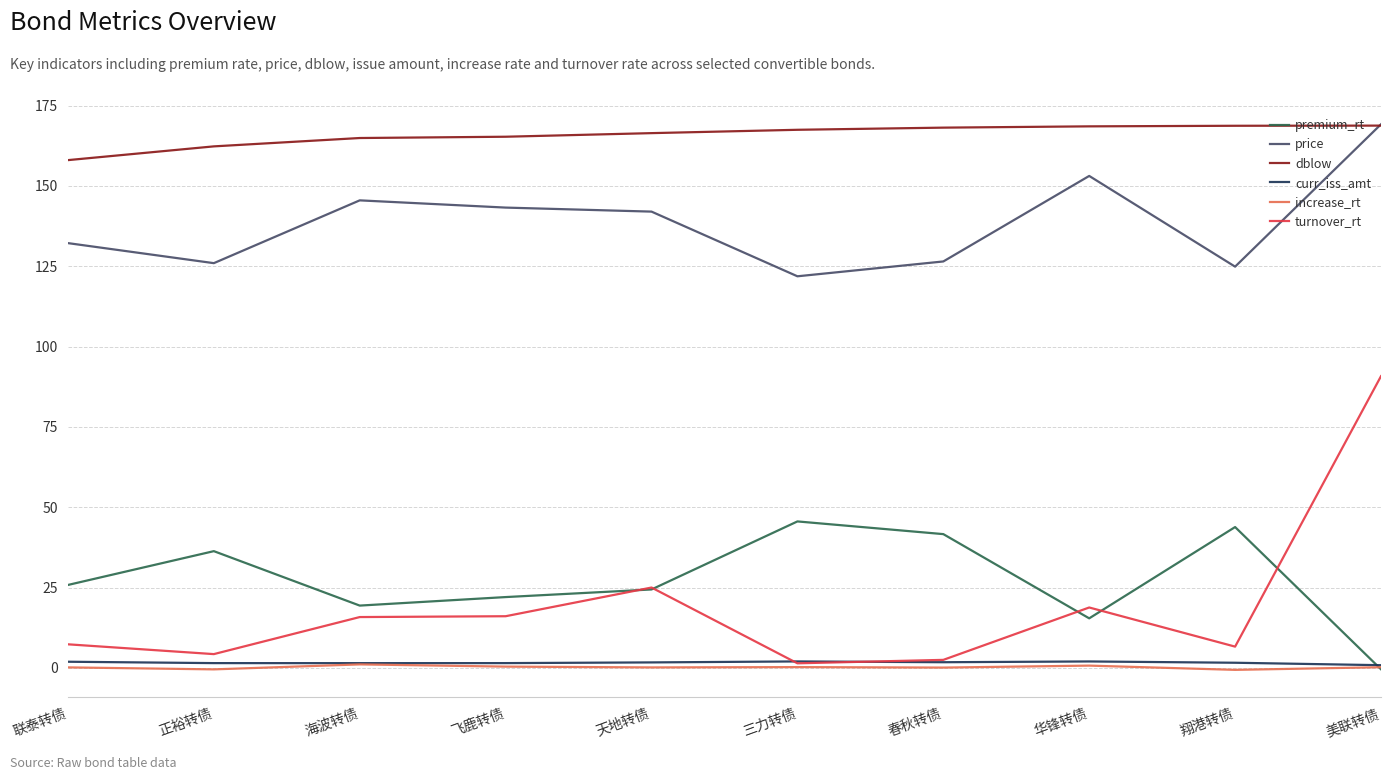

What is the lowest value of the turnover_rt series?

1.4